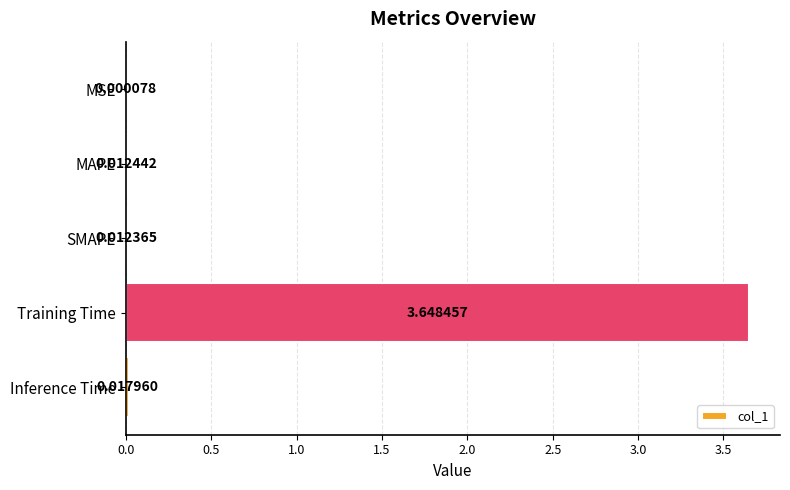

What is the sum of the values at SMAPE and Training Time?

3.7